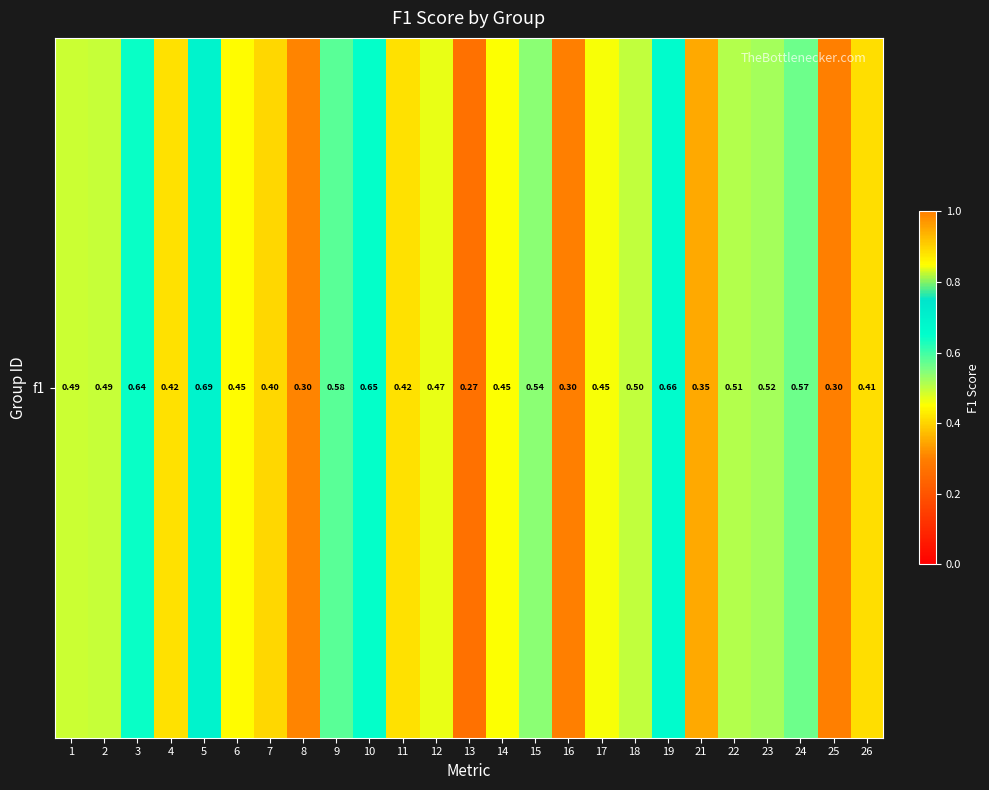

The chart shows a value of 0.8 at 9. True or false?

False